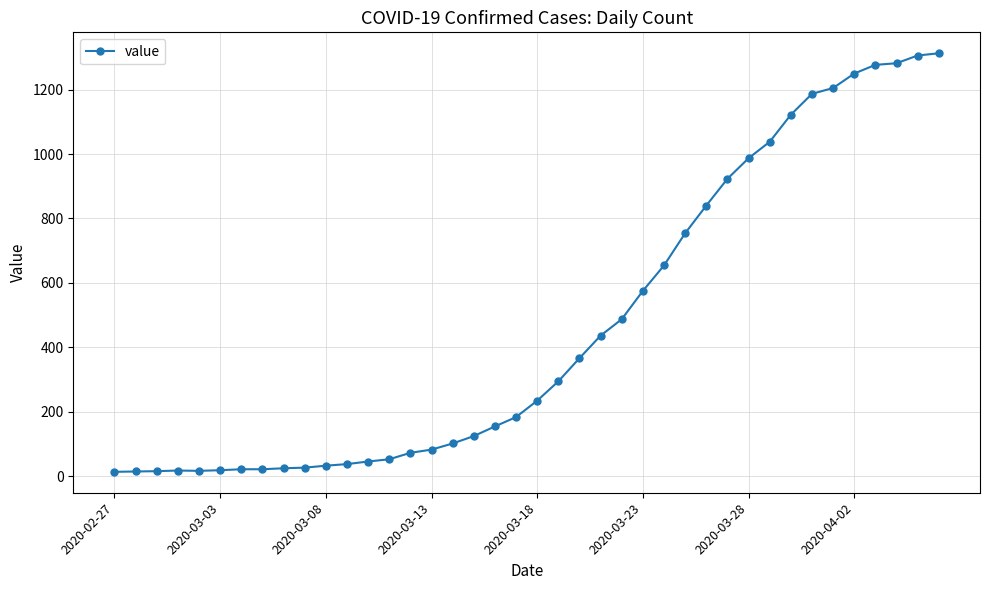

What is the greatest value displayed?

1313